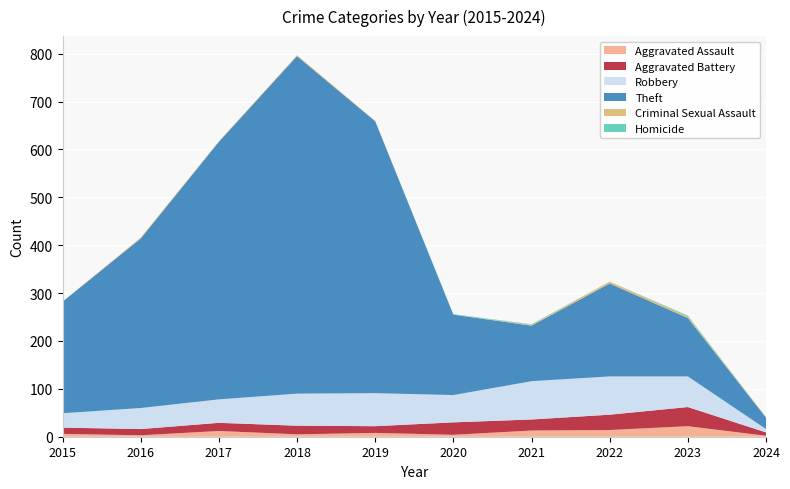

Reading left to right, list all the values displayed in this chart.

Aggravated Assault: 2015=6	2016=3	2017=12	2018=5	2019=8	2020=4	2021=13	2022=14	2023=22	2024=2
Aggravated Battery: 2015=13	2016=13	2017=17	2018=18	2019=14	2020=26	2021=23	2022=32	2023=40	2024=7
Robbery: 2015=30	2016=44	2017=49	2018=67	2019=69	2020=57	2021=80	2022=80	2023=64	2024=7
Theft: 2015=233	2016=354	2017=538	2018=705	2019=568	2020=168	2021=116	2022=194	2023=122	2024=24
Criminal Sexual Assault: 2015=0	2016=2	2017=1	2018=2	2019=1	2020=0	2021=2	2022=4	2023=3	2024=1
Homicide: 2015=0	2016=0	2017=0	2018=0	2019=0	2020=1	2021=1	2022=0	2023=2	2024=0